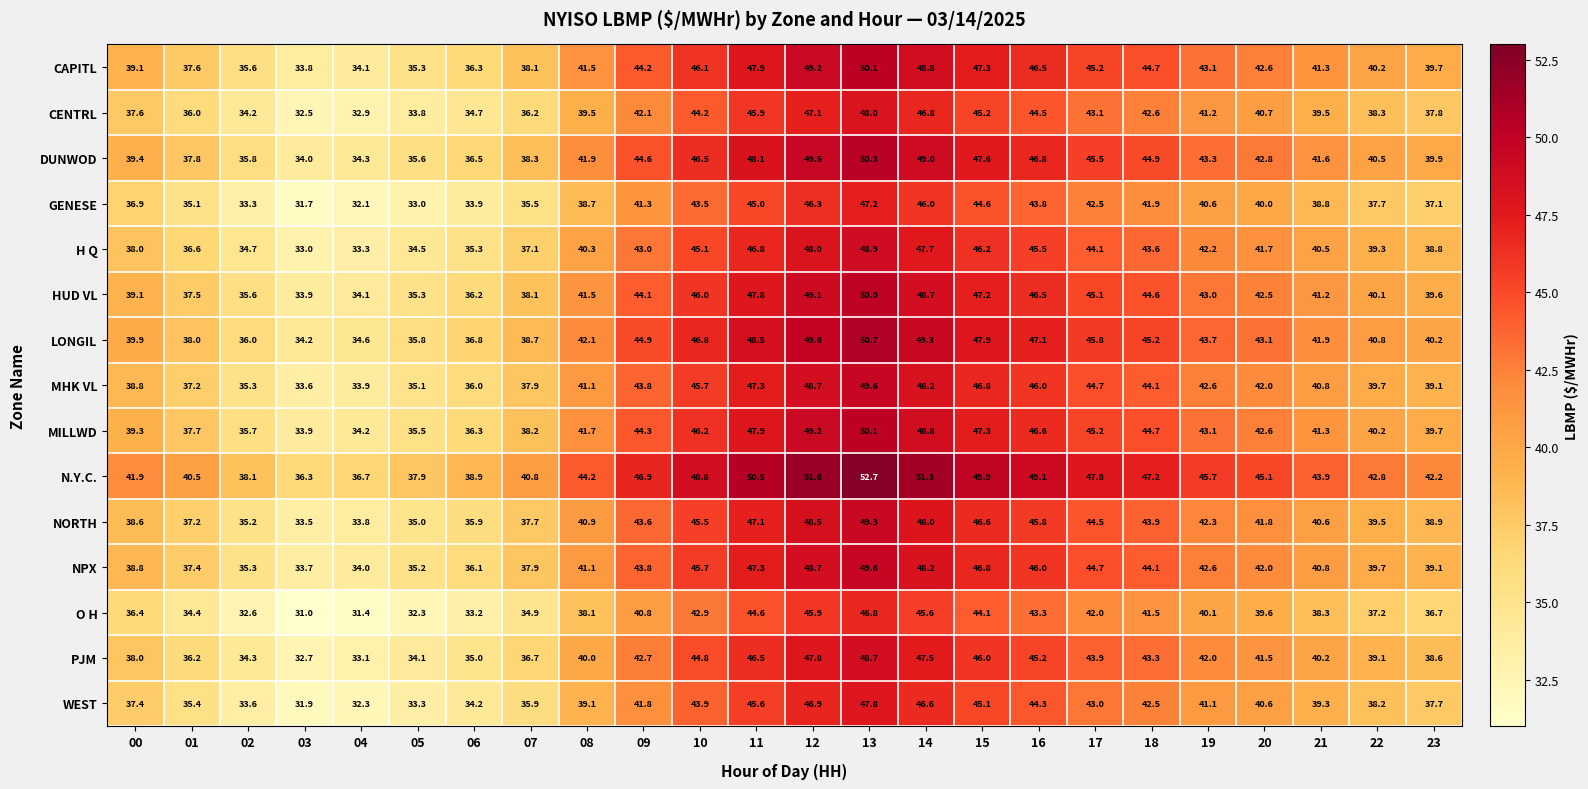

What is the sum of the DUNWOD values at 10 and 13?

96.8